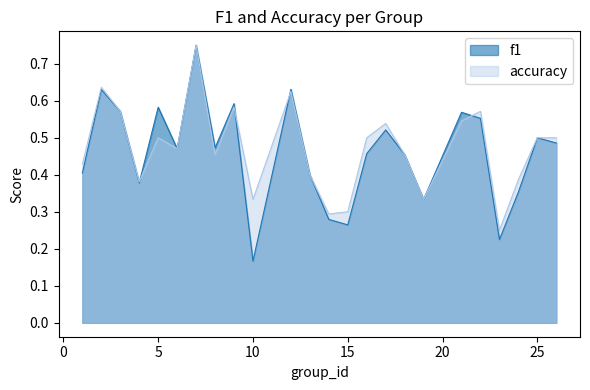

Read the accuracy value at 5.

0.5